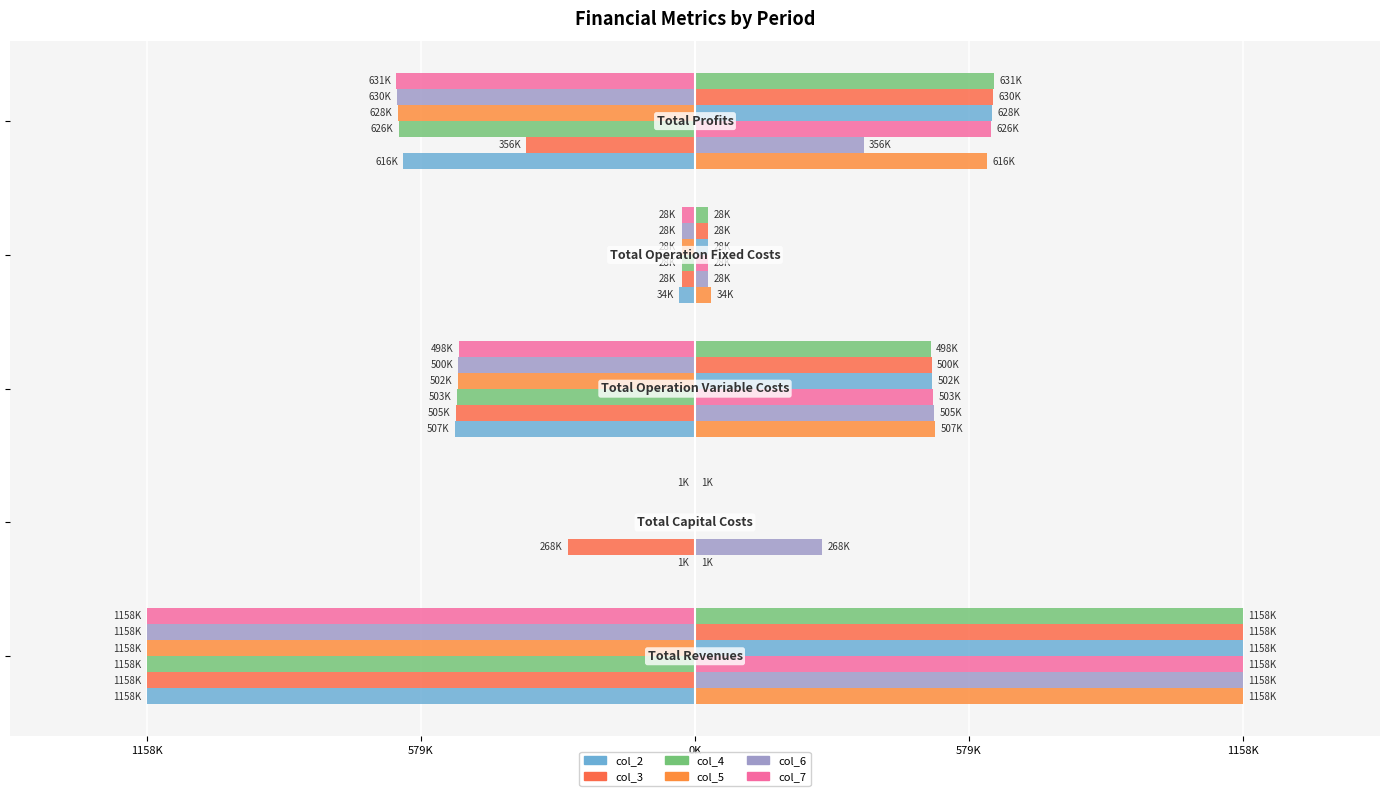

Are the bars horizontal?

Yes